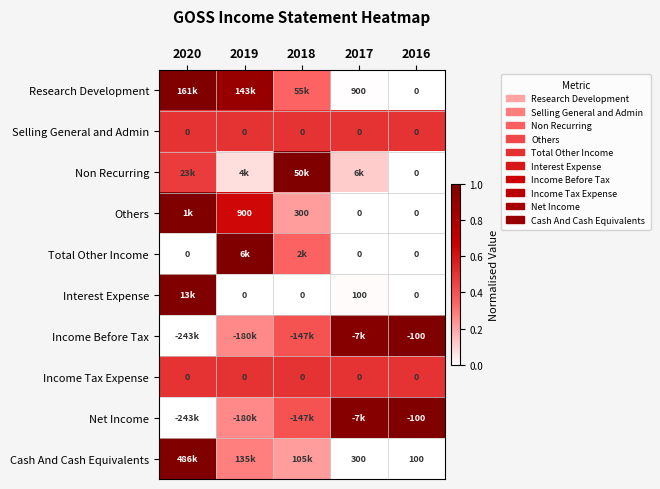

How many distinct data groups are displayed?

10